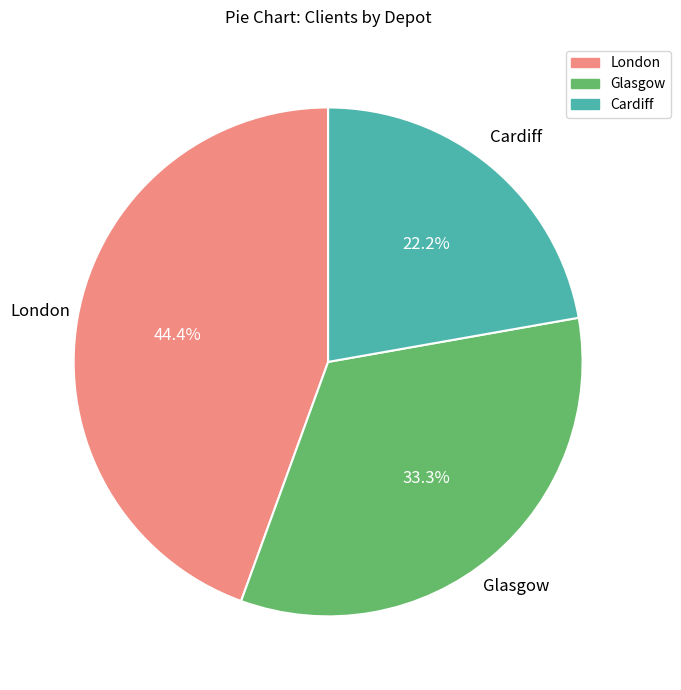

True or false: Glasgow accounts for 33% of the total.

True